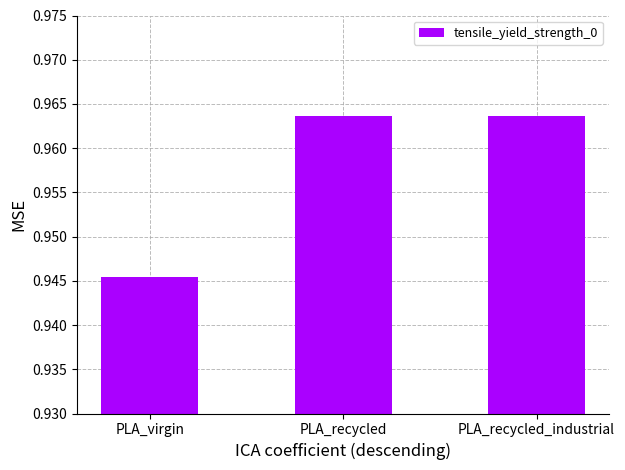

Is it true that the value at PLA_recycled_industrial is 0.3?

False